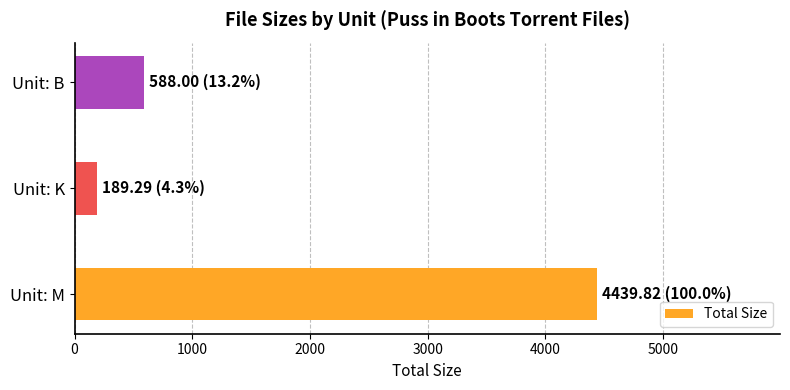

Reading top to bottom, what are all the values shown in this chart?

Unit: B=588.0	Unit: K=189.3	Unit: M=4439.8